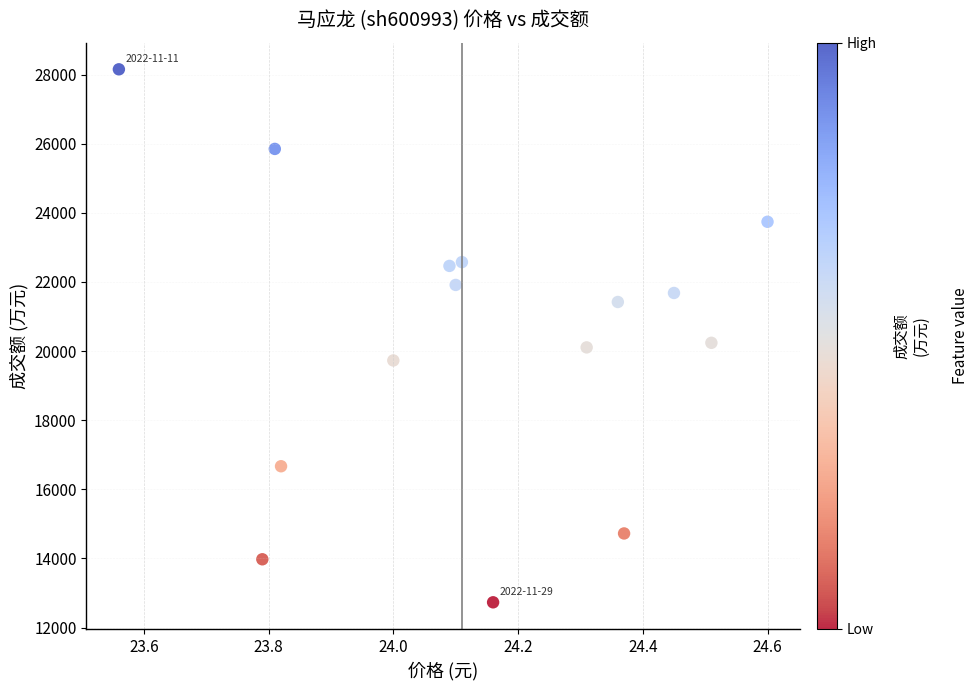

What is the range of X values (max minus min)?

1.0